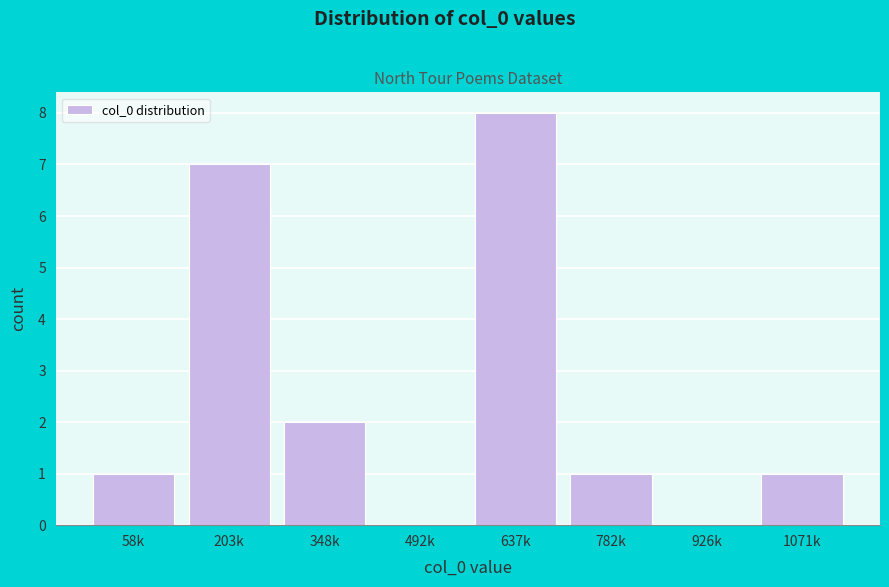

Reading left to right, what are all the values shown in this chart?

58k=1	203k=7	348k=2	492k=0	637k=8	782k=1	926k=0	1071k=1